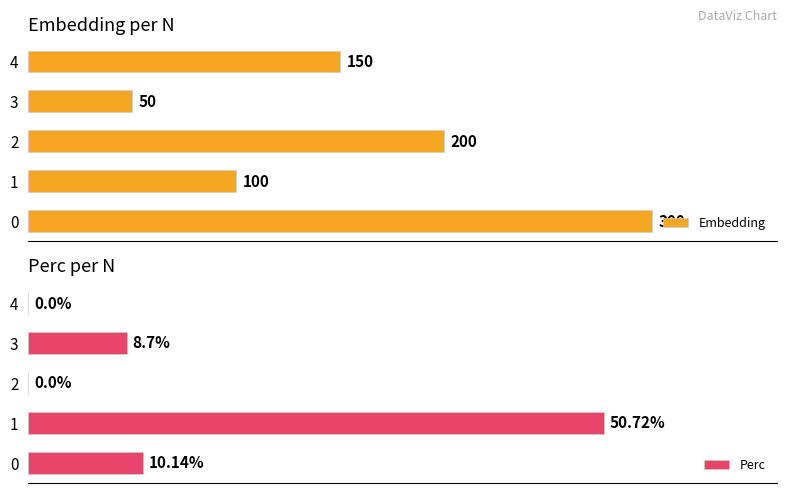

Reading left to right, transcribe all the data shown in this chart.

Embedding: 300.0	100.0	200.0	50.0	150.0
Perc: 10.1	50.7	0.0	8.7	0.0